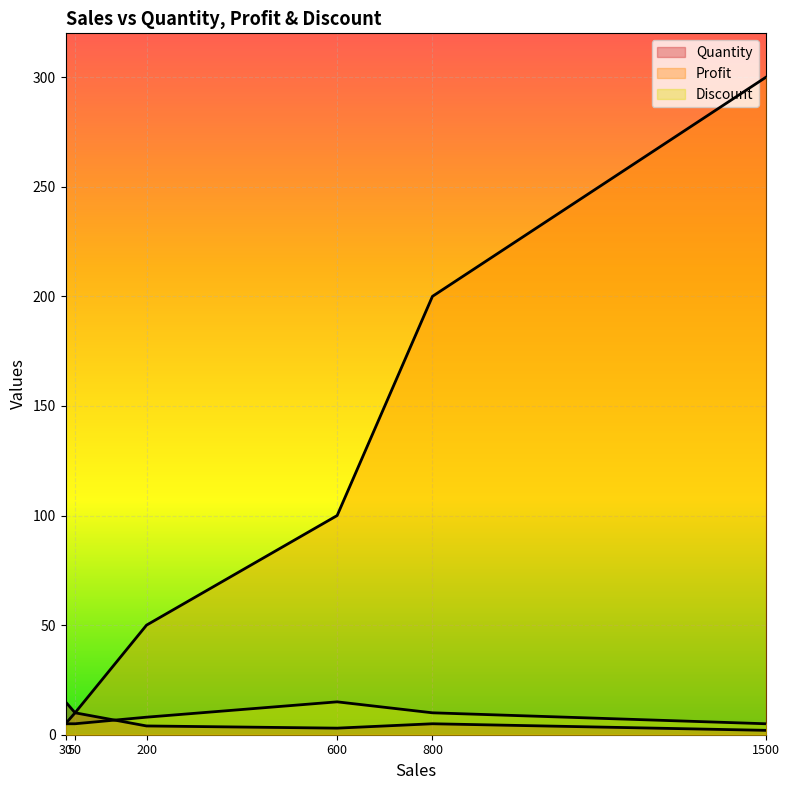

How many lines are shown in the chart?

3